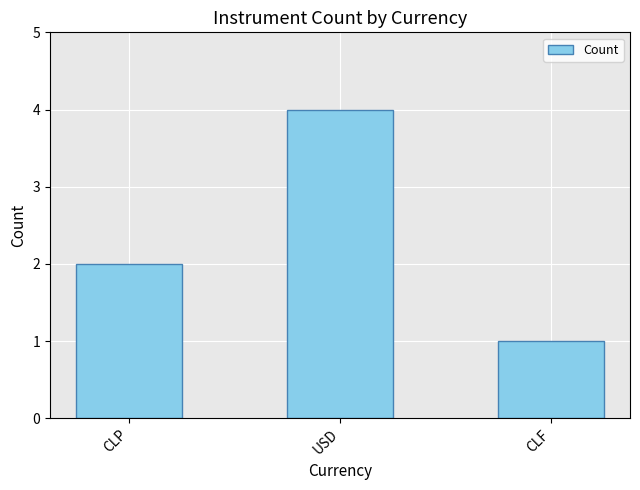

What is the difference between the values at CLP and USD?

2